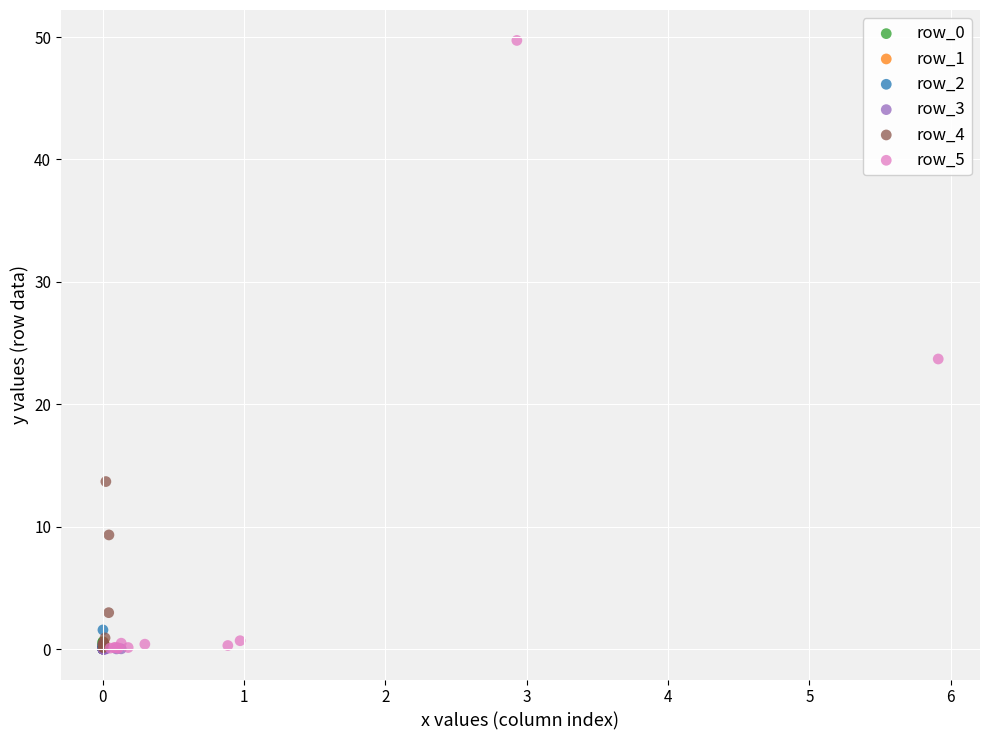

Which series has the largest Y range (max minus min)?

row_5